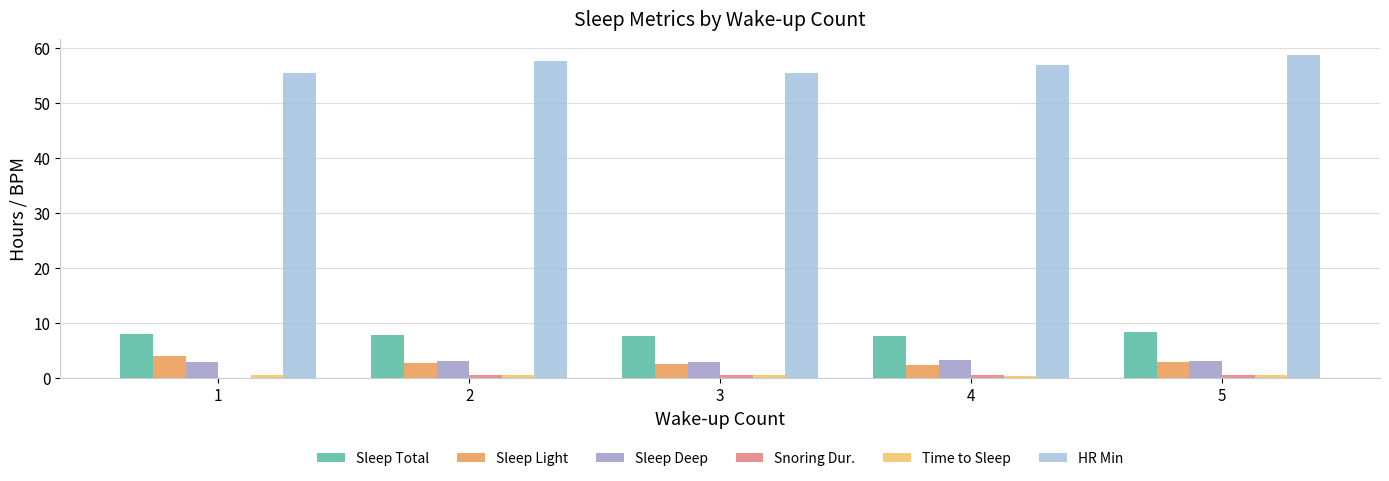

What is the sum of all Sleep Total values?

39.4